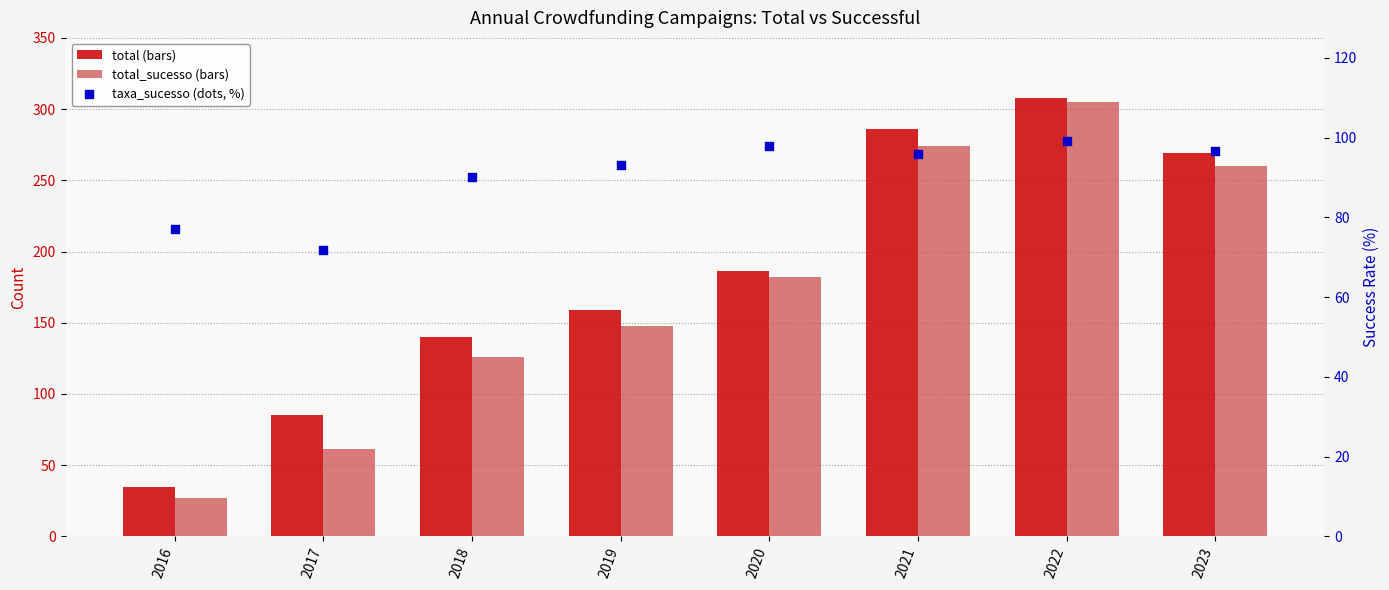

Which series reaches the maximum Y coordinate?

total